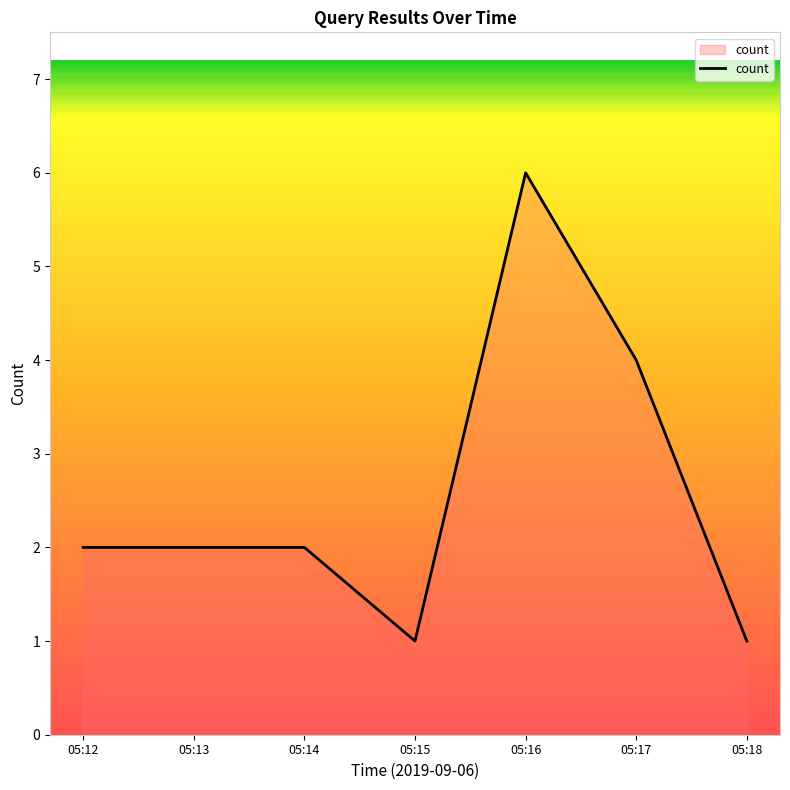

Which has a higher value, 05:18 or 05:13?

05:13